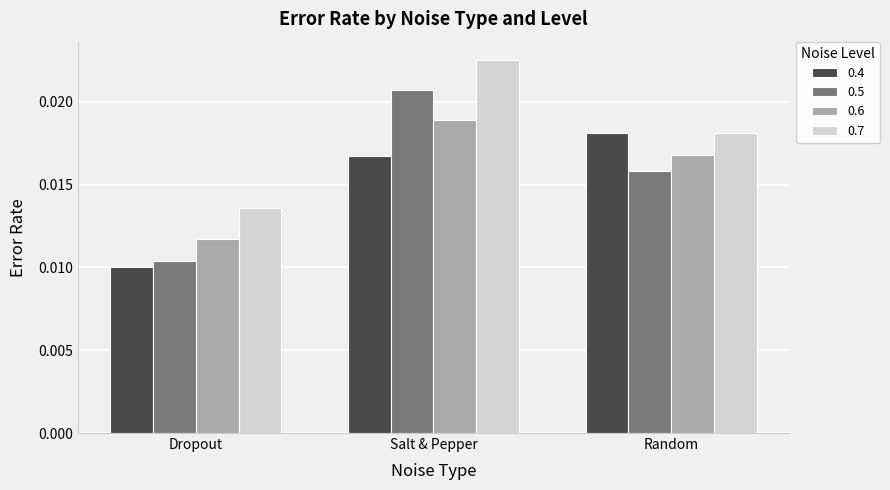

Does the chart contain any negative values?

No